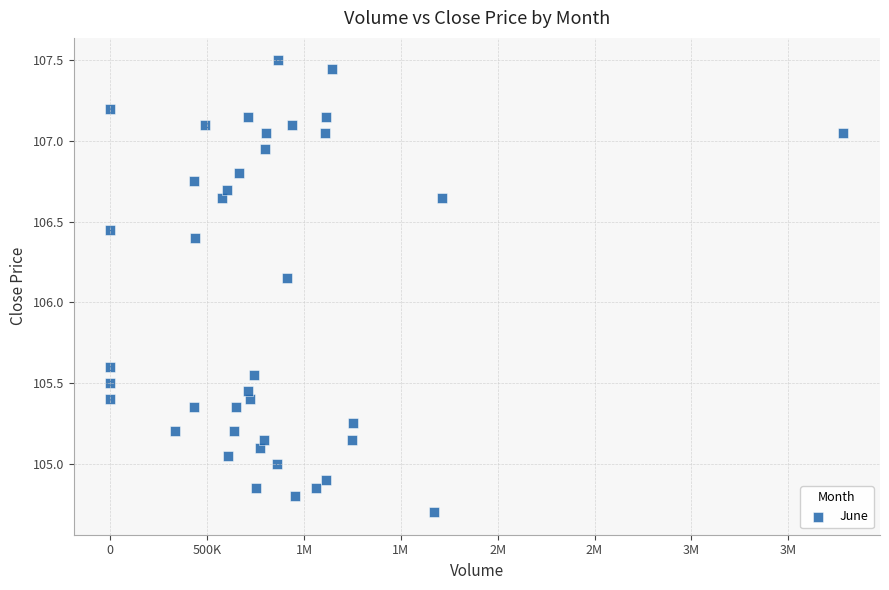

What is the range of Y values (max minus min)?

2.8